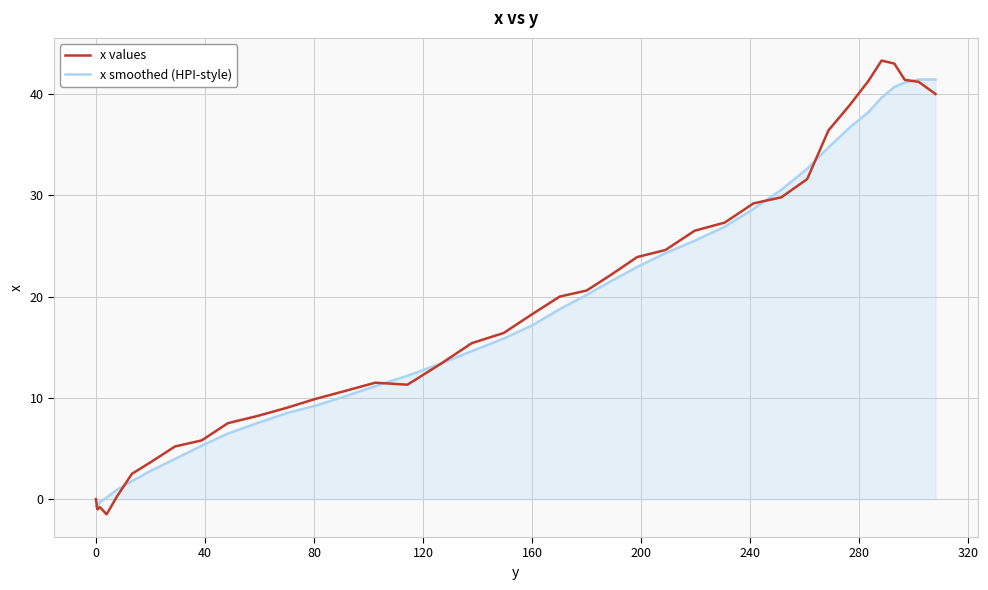

Rank the series by their average value, from lowest to highest.

x smoothed (HPI-style), x values